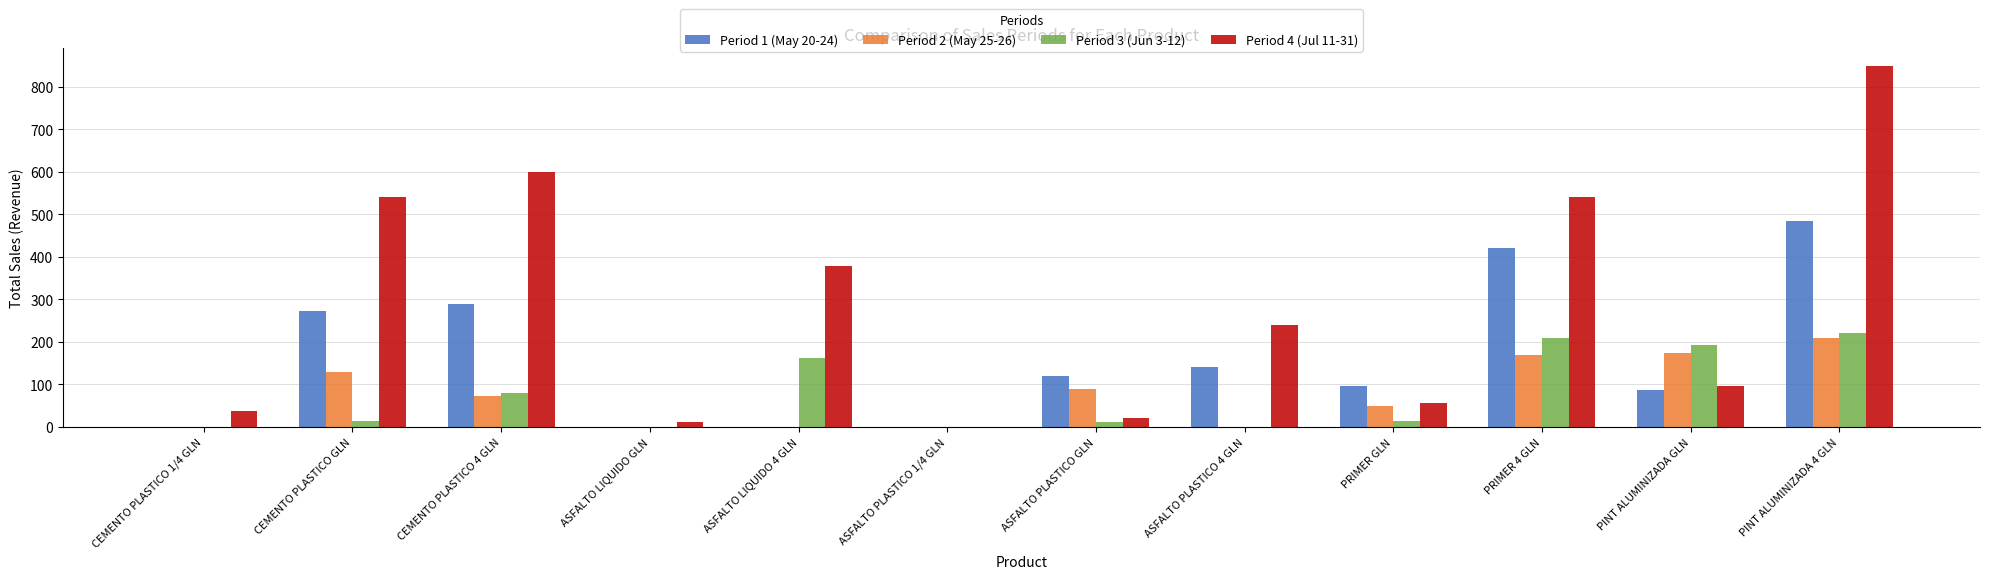

Which label corresponds to the largest value in the chart?

PINT ALUMINIZADA 4 GLN